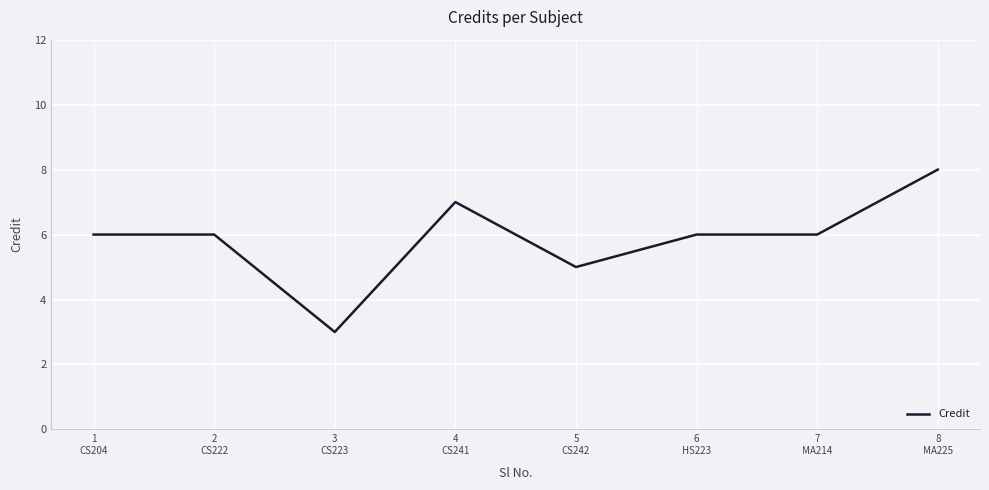

Count the number of categories in the chart.

8